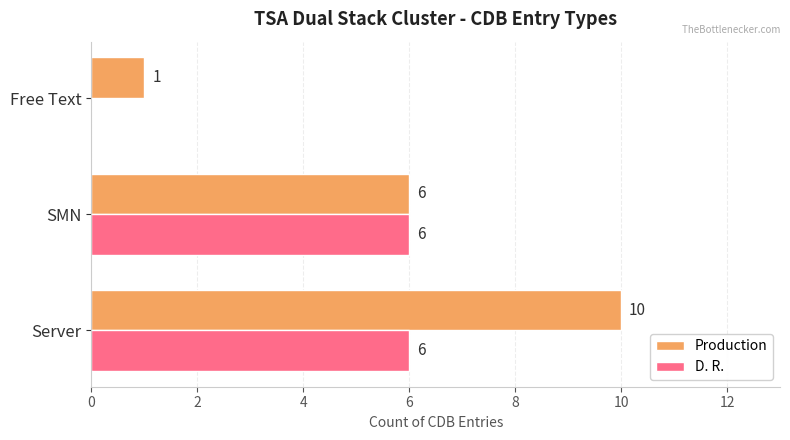

Is the value of D. R. at Free Text greater than the value of Production at Free Text?

No